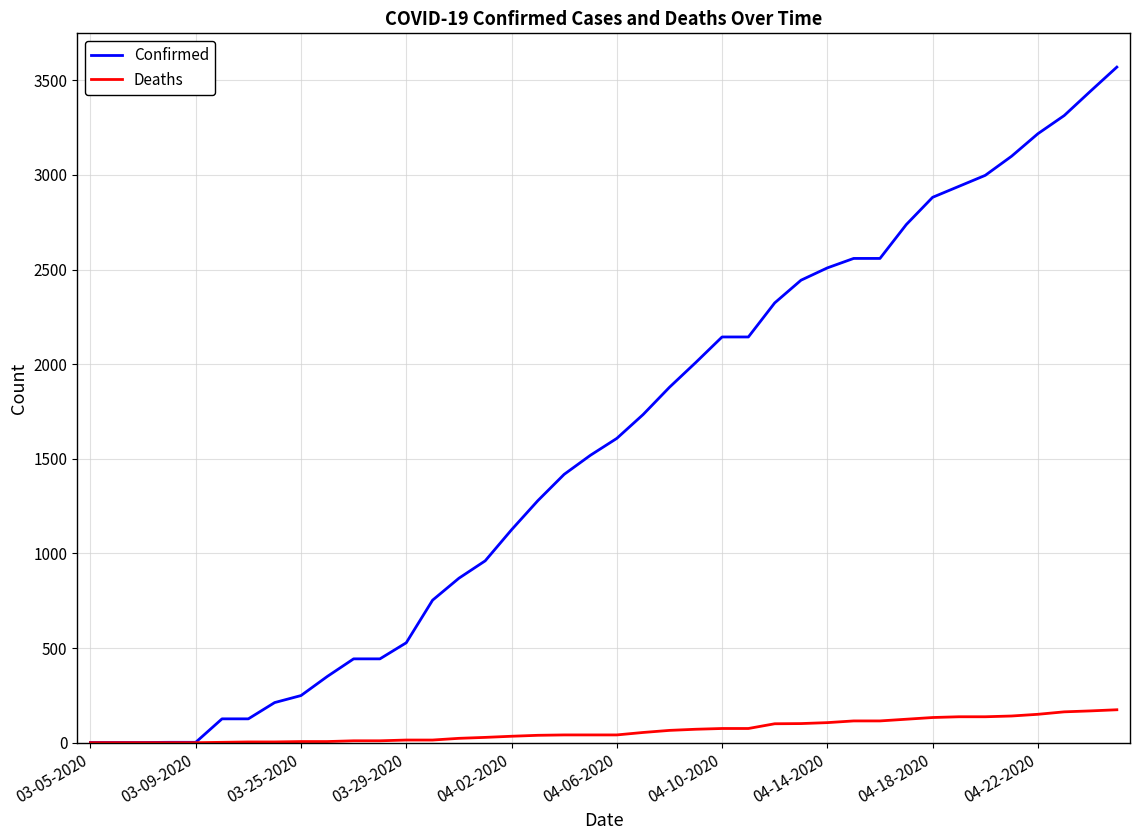

Which series has the largest total across all categories?

Confirmed